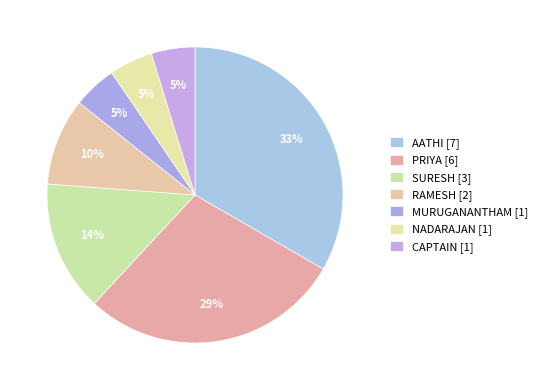

Count the number of slices in the pie.

7